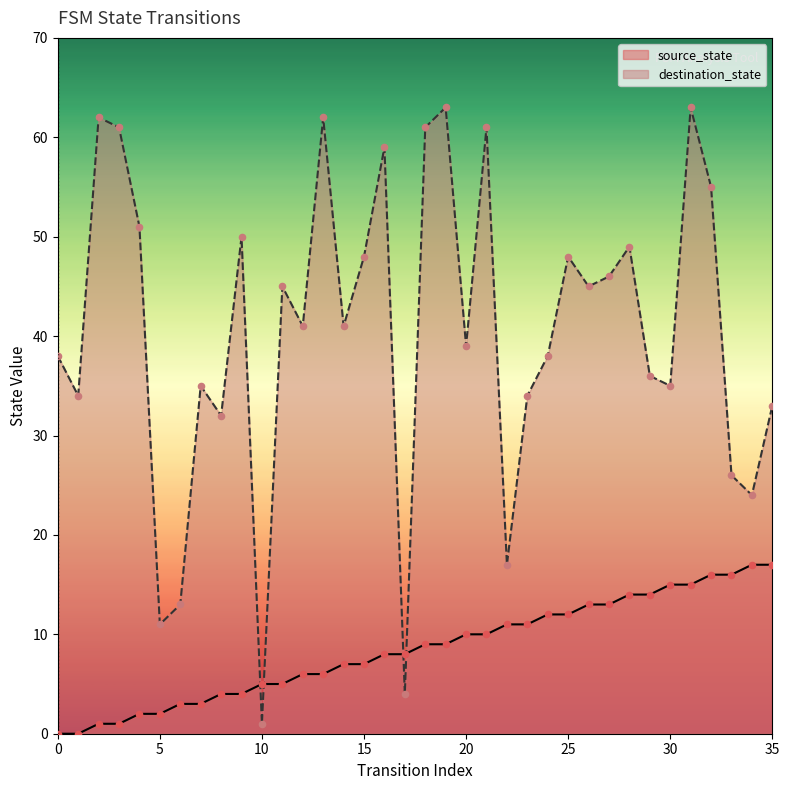

Which series contains the lowest Y value?

source_state